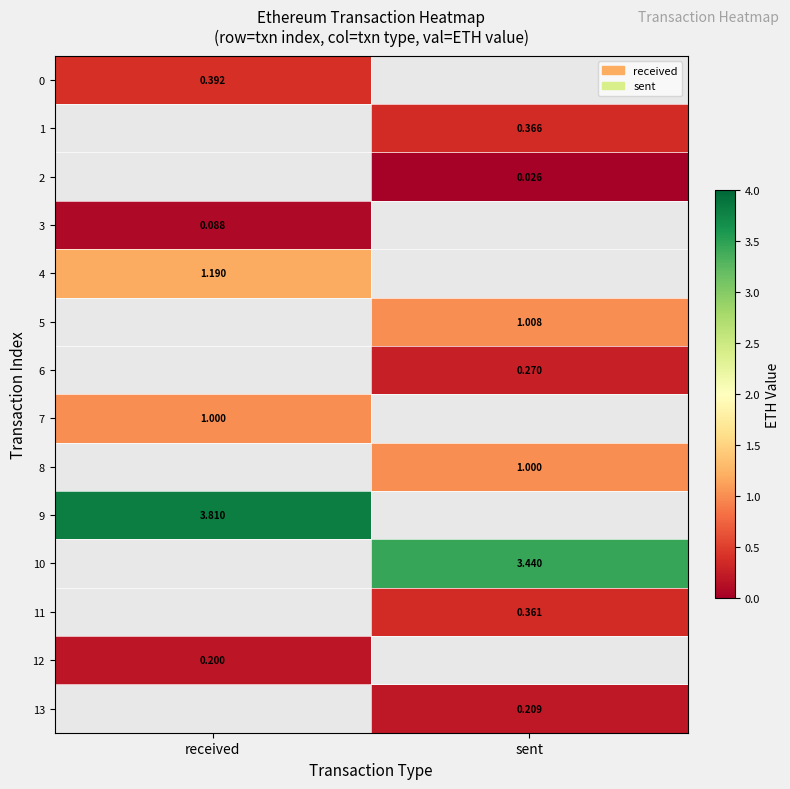

Is the value of 4 at received greater than the value of 11 at sent?

Yes